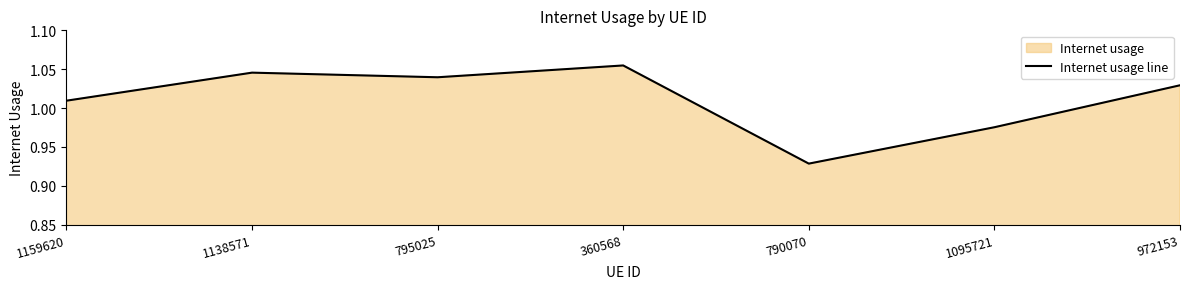

What is the smallest value displayed?

0.9